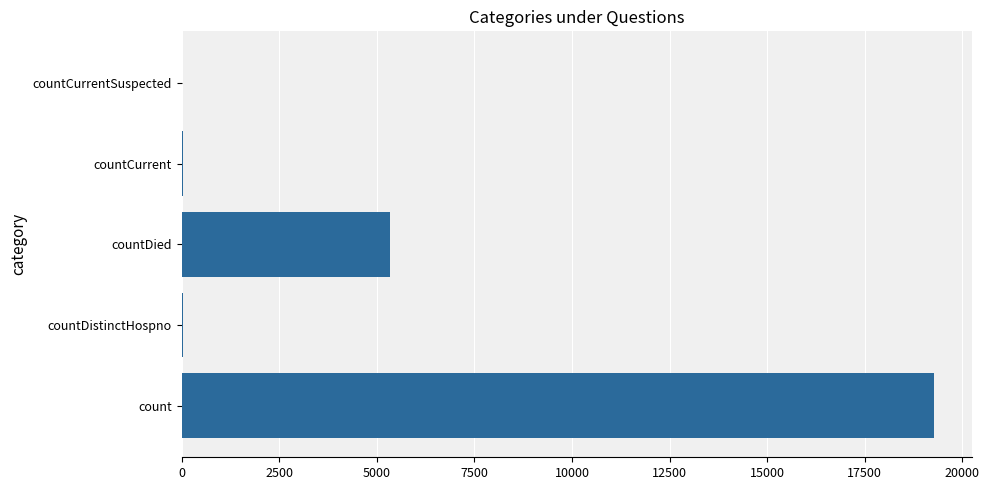

What is the maximum value shown in the chart?

19272